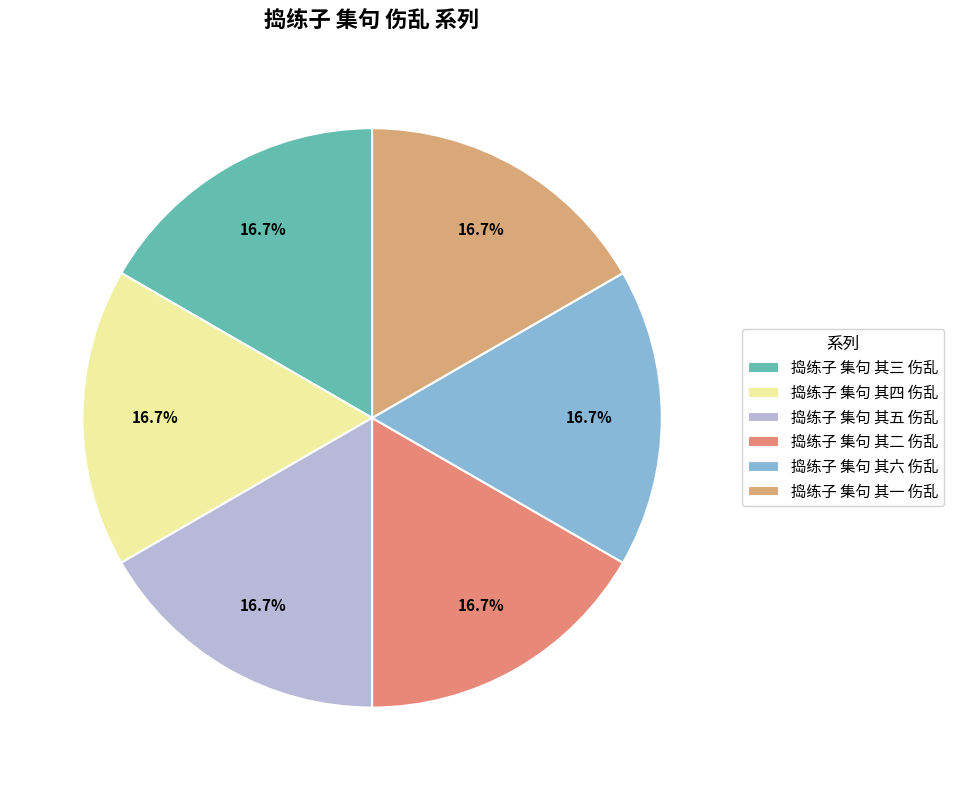

Count the number of slices in the pie.

6